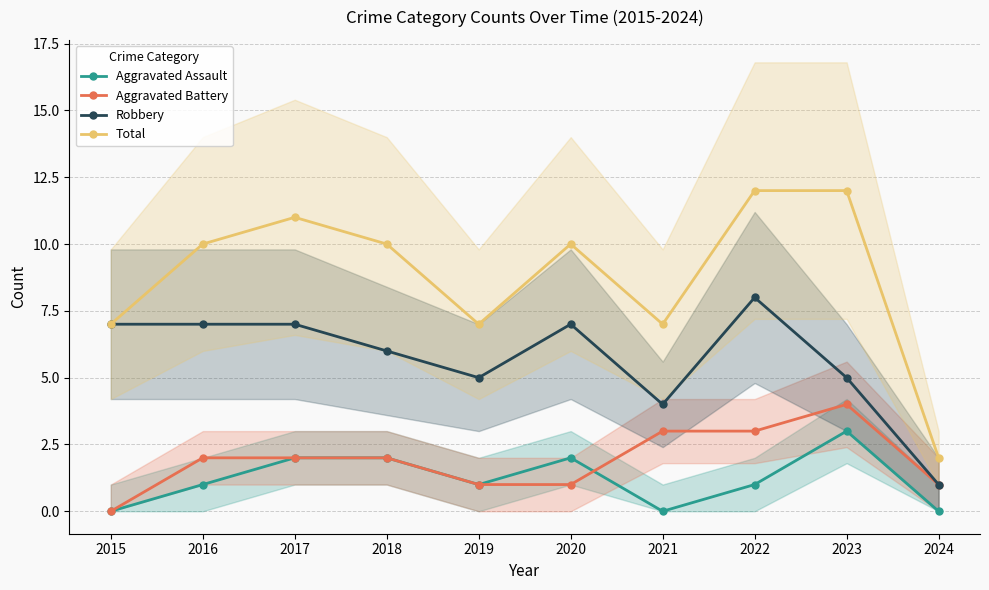

Is the value of Aggravated Battery at 2022 greater than the value of Aggravated Assault at 2020?

Yes